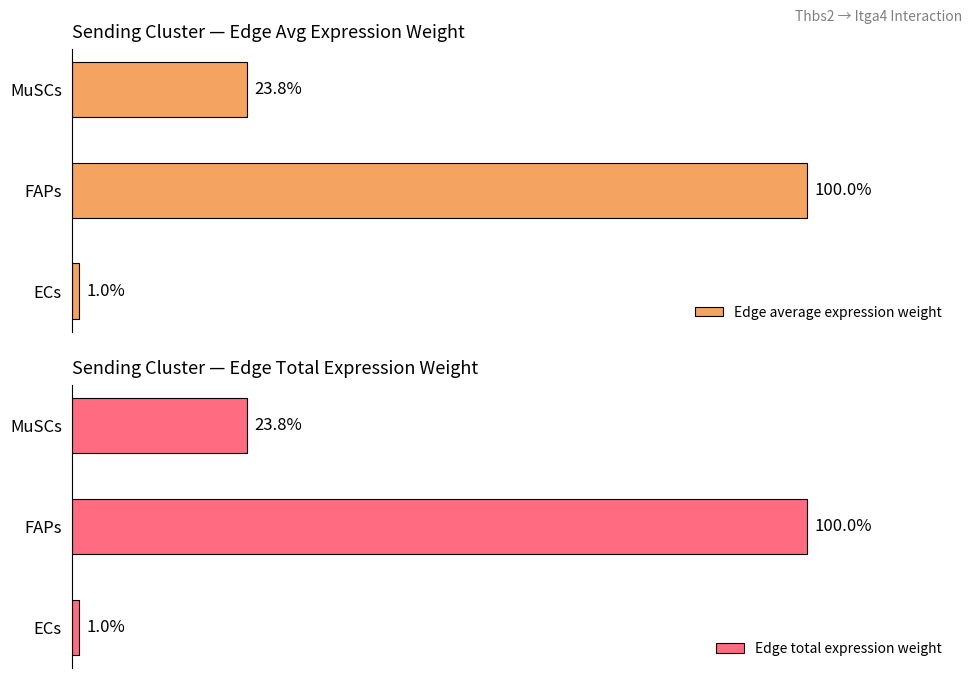

Rank the categories by Edge average expression weight value from lowest to highest.

ECs, MuSCs, FAPs